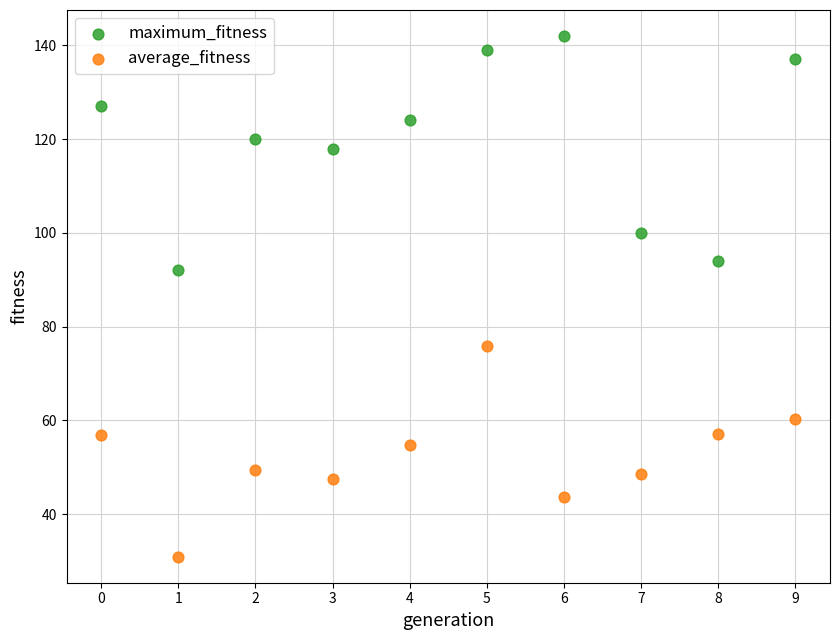

Across all series, what Y value is closest to 86?

92.0